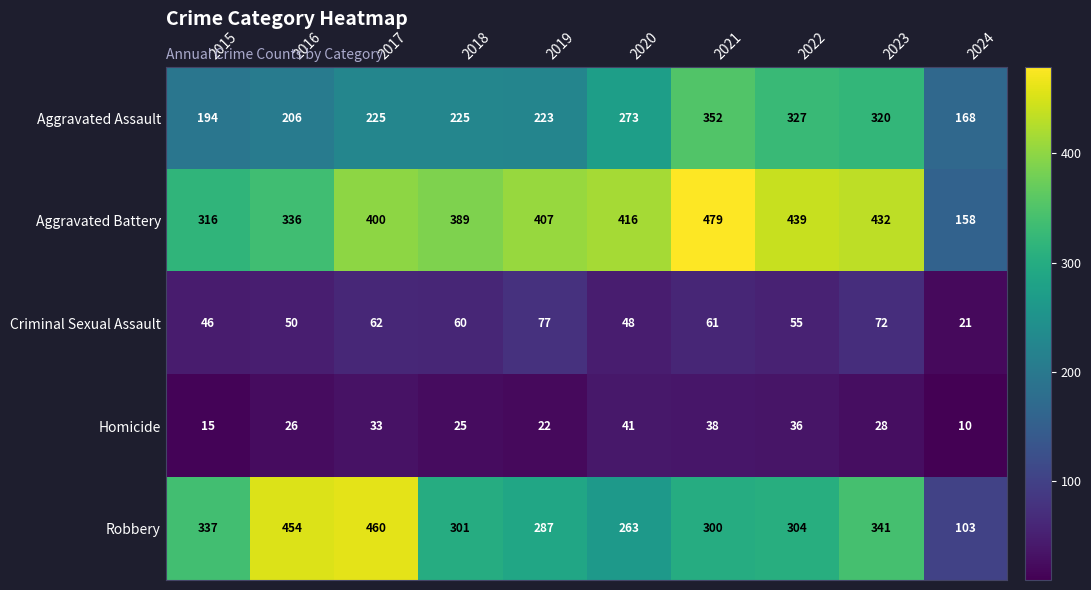

The Homicide series shows 45 at 2023. True or false?

False